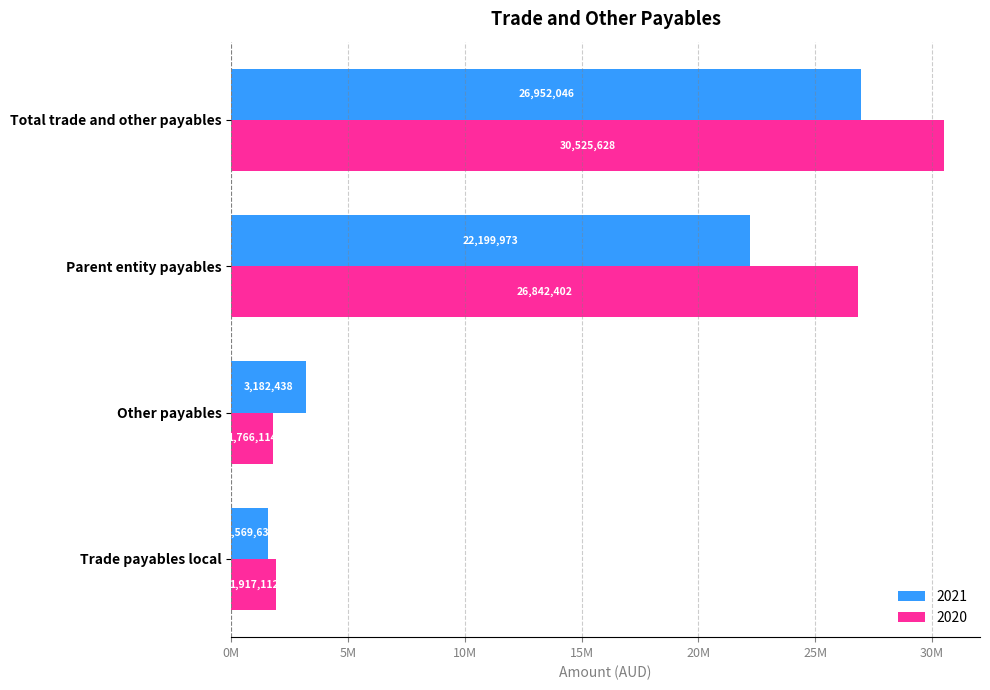

Where does the 2021 series first go above 22199973?

Total trade and other payables